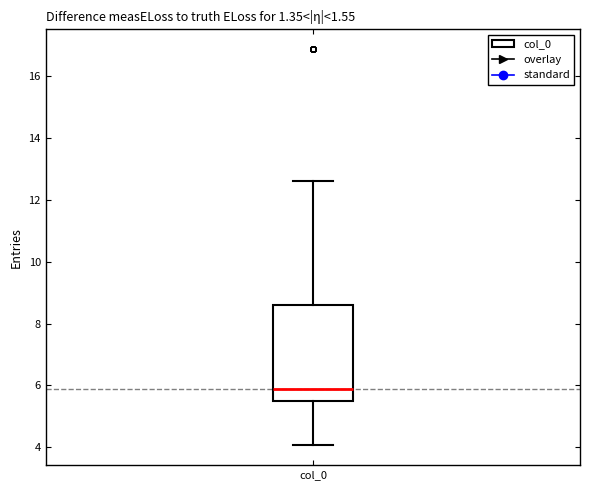

Transcribe this box plot: give where the median line is, the range the box spans, and where the two whiskers end, as read against the y-axis. The values are not printed on the chart, so give them approximately, as read against the axis.

median 5.8, box 5.6 to 8.6, whiskers 4.0 to 12.6